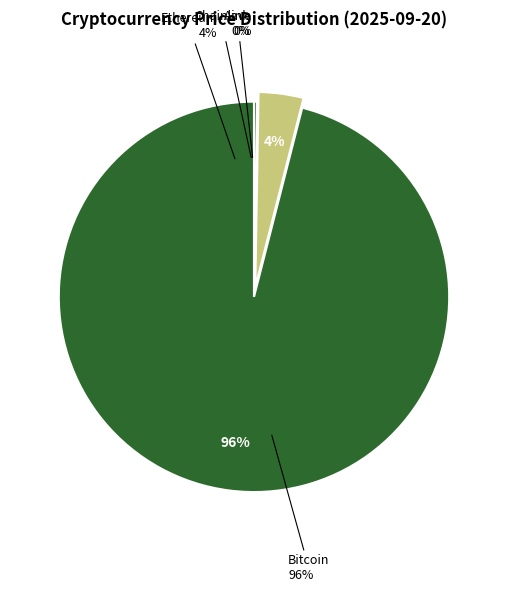

How many segments does this pie chart have?

4